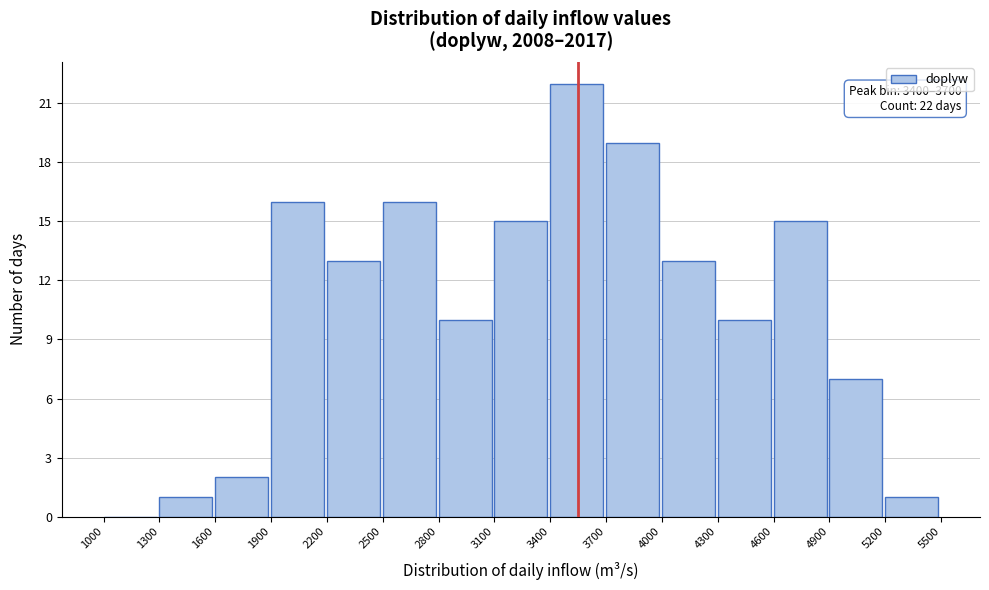

Over which range of the x-axis is the bar tallest?

3400 to 3700